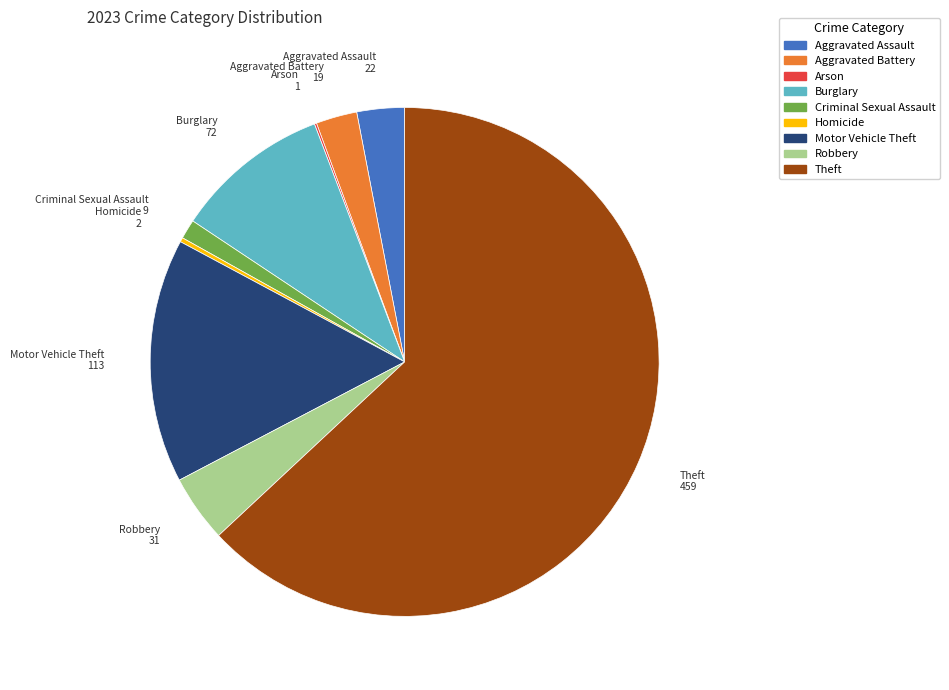

Between Robbery and Theft, which is larger?

Theft